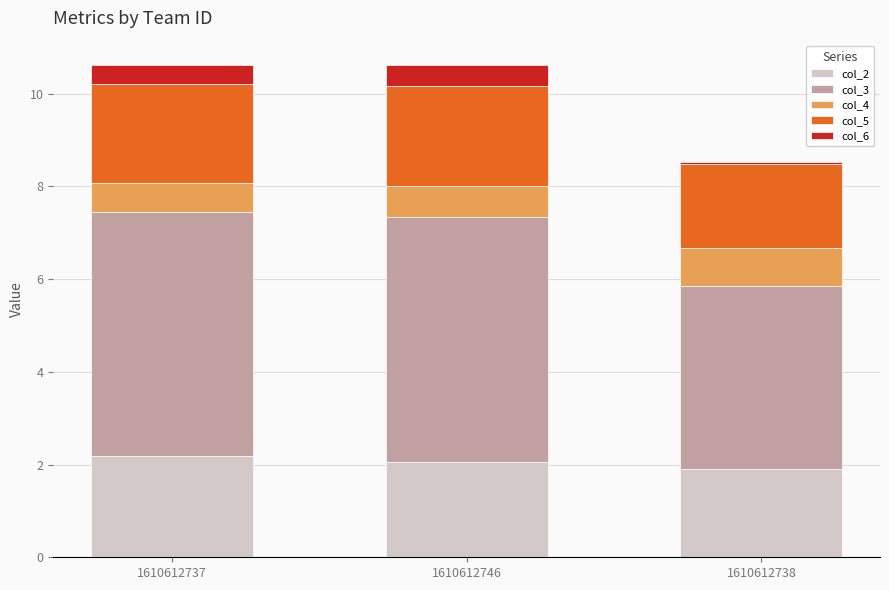

What is the highest value of the col_2 series?

2.2